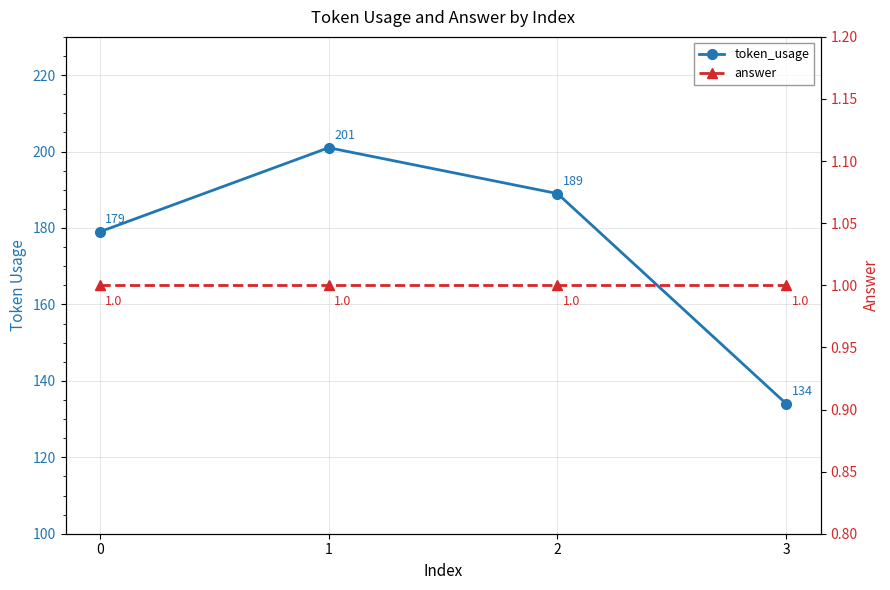

True or false: token_usage and answer intersect in this chart.

False